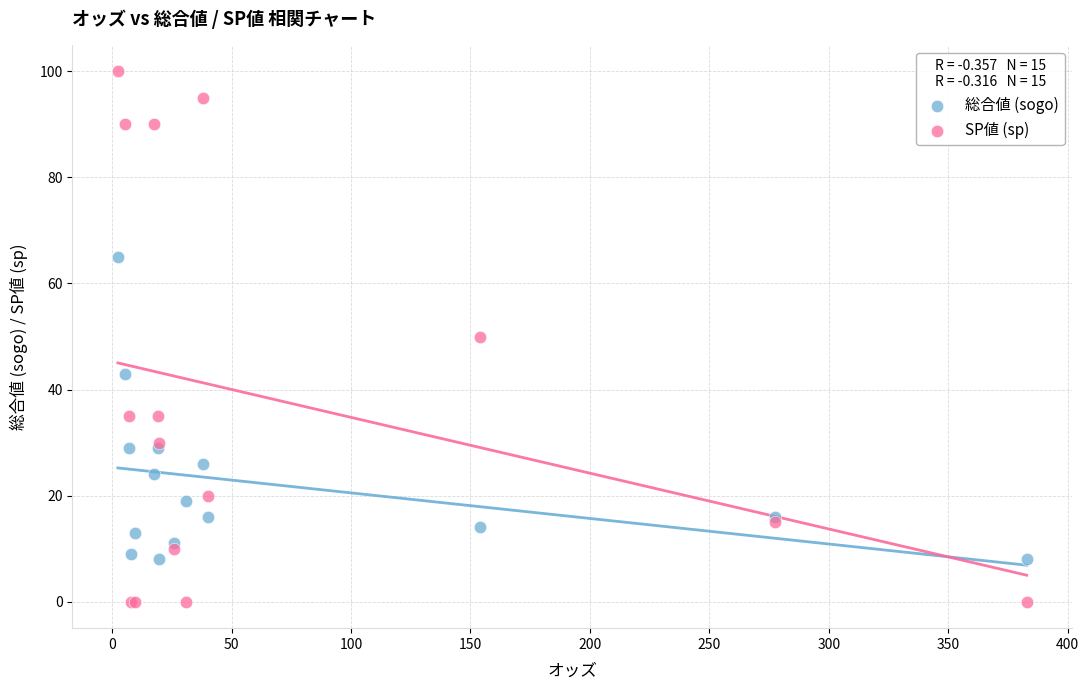

Which series has the widest spread of Y values?

SP値 (sp)